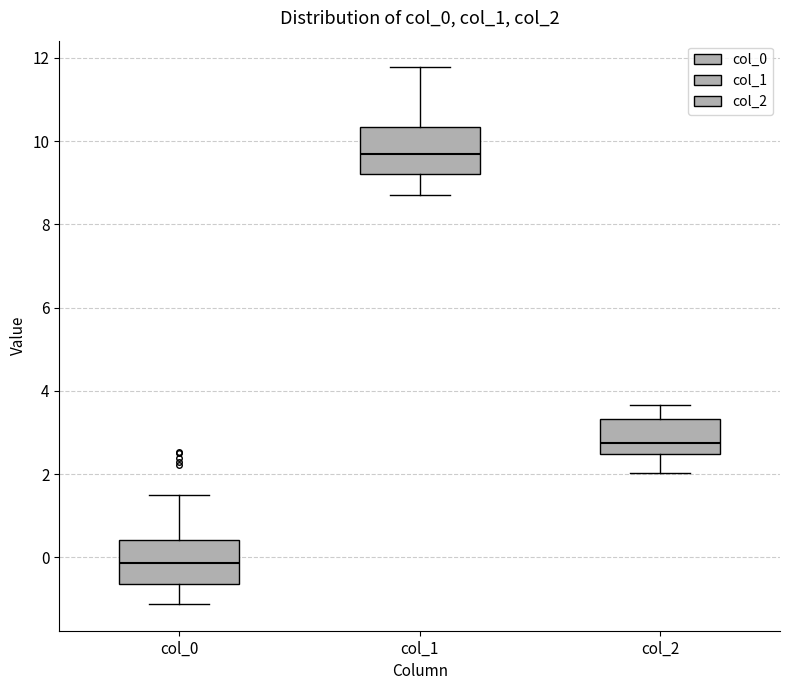

Reading left to right, read every box against the y-axis: the position of its median line, the range the box covers, and the ends of its whiskers. The values are not printed on the chart, so give them approximately, as read against the axis.

col_0: median -0.2, box -0.6 to 0.4, whiskers -1.2 to 1.4
col_1: median 9.6, box 9.2 to 10.4, whiskers 8.6 to 11.8
col_2: median 2.8, box 2.4 to 3.4, whiskers 2.0 to 3.6